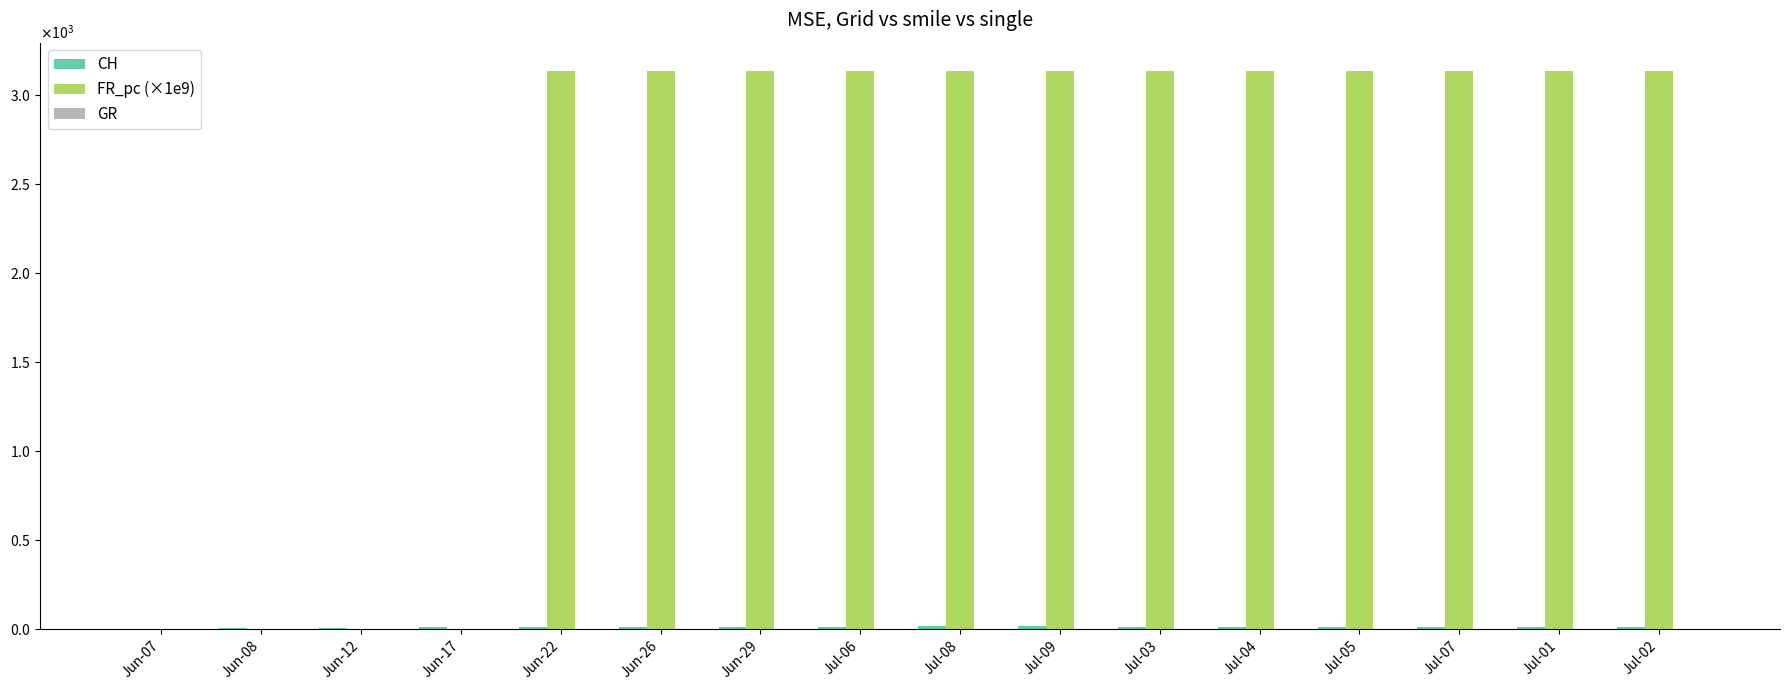

Reading right to left, extract all data points from this chart.

CH: 12.0	12.0	13.0	12.0	12.0	12.0	15.0	15.0	13.0	12.0	11.0	11.0	8.0	5.0	3.0	1.0
FR_pc (×1e9): 3137.6	3137.6	3137.6	3137.6	3137.6	3137.6	3137.6	3137.6	3137.6	3137.6	3137.6	3137.6	0.0	0.0	0.0	0.0
GR: 1.0	1.0	1.0	1.0	1.0	1.0	1.0	1.0	1.0	1.0	1.0	1.0	1.0	1.0	1.0	1.0